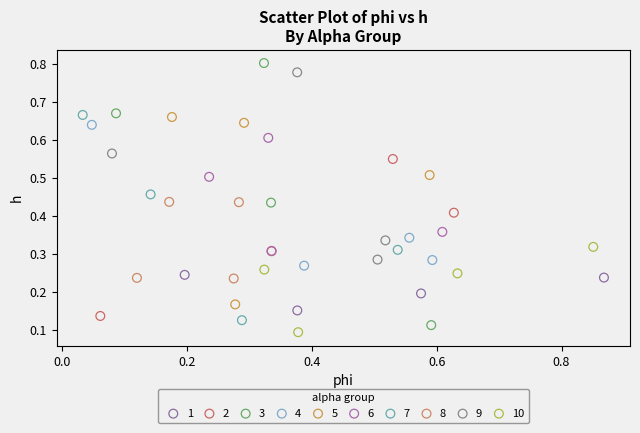

What are all the series names shown in the legend?

1, 2, 3, 4, 5, 6, 7, 8, 9, 10